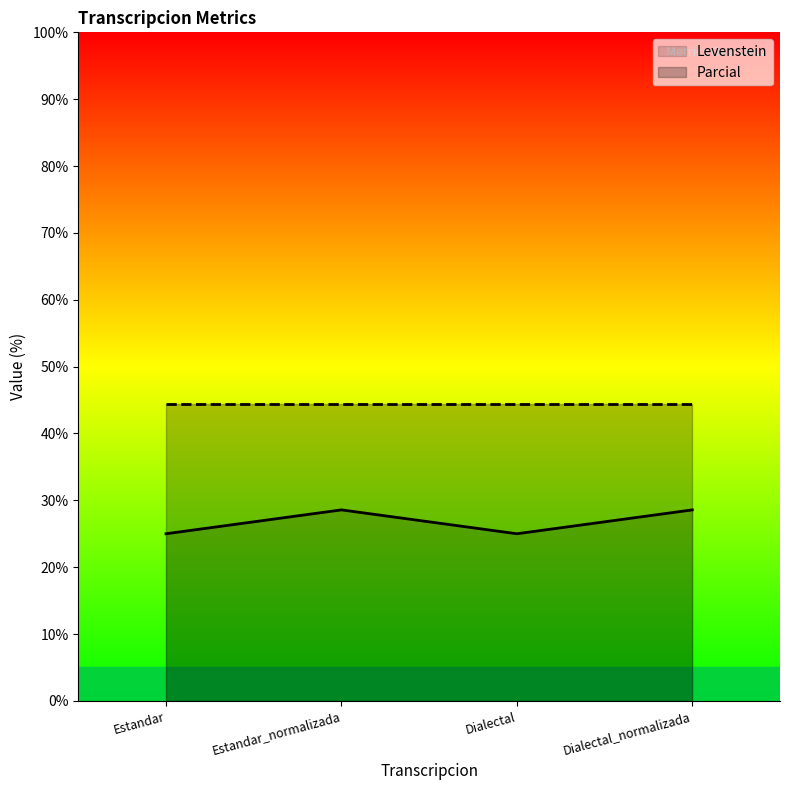

What is the approximate value at Estandar_normalizada?

28.6